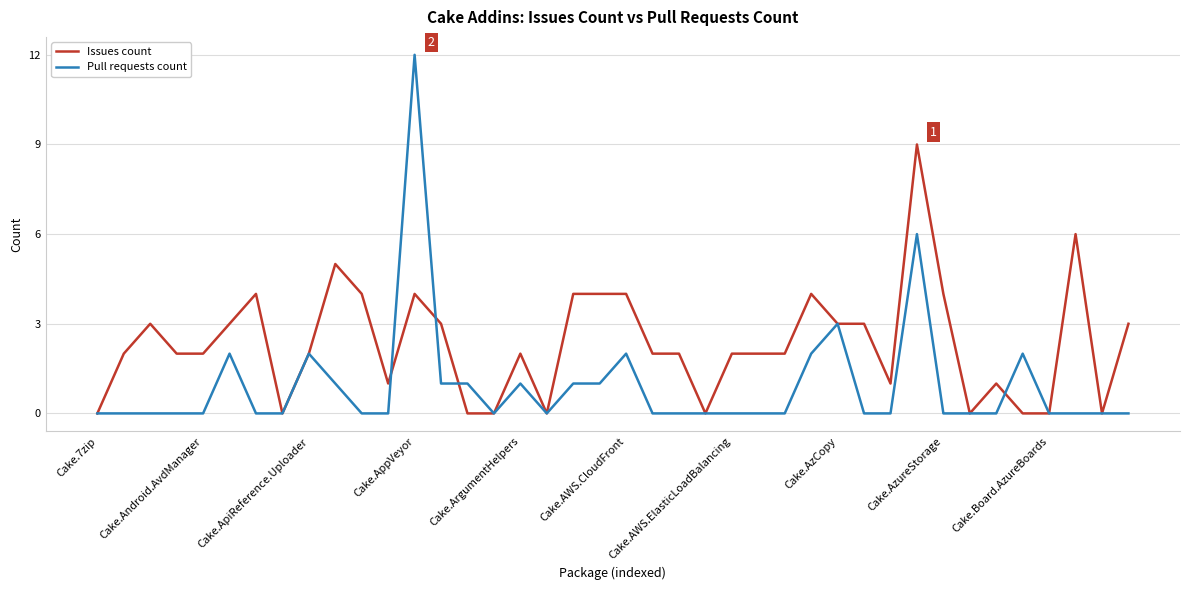

True or false: Issues count and Pull requests count cross at least once.

True